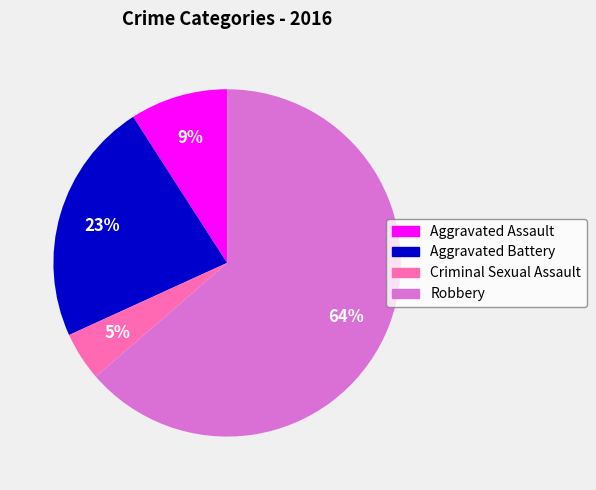

True or false: Aggravated Assault accounts for 9% of the total.

True